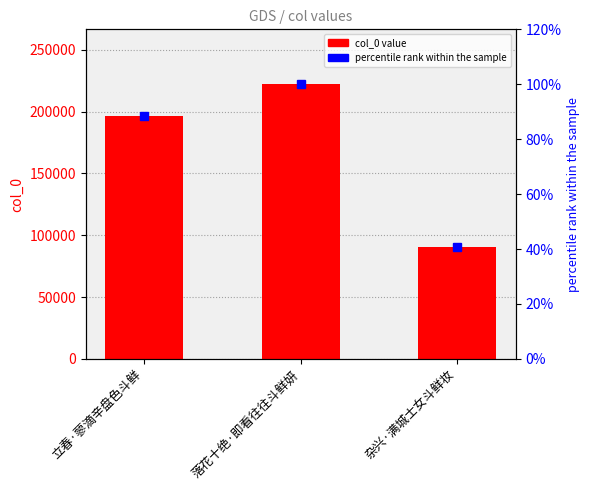

At which category is the sum across all series the highest?

落花十绝·即看往往斗鲜妍